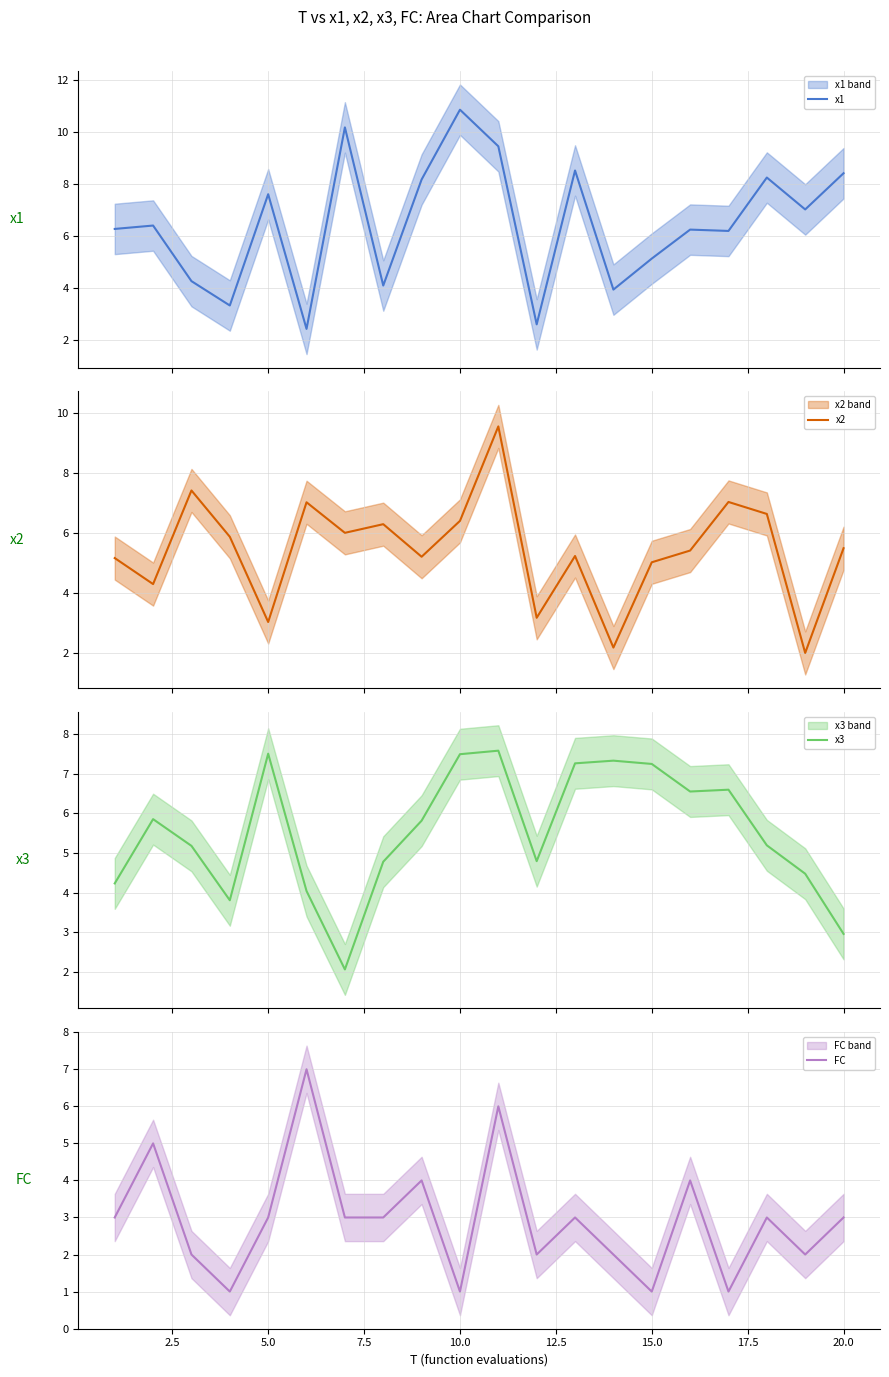

Which series ends up on top after the final intersection of FC and x1?

x1